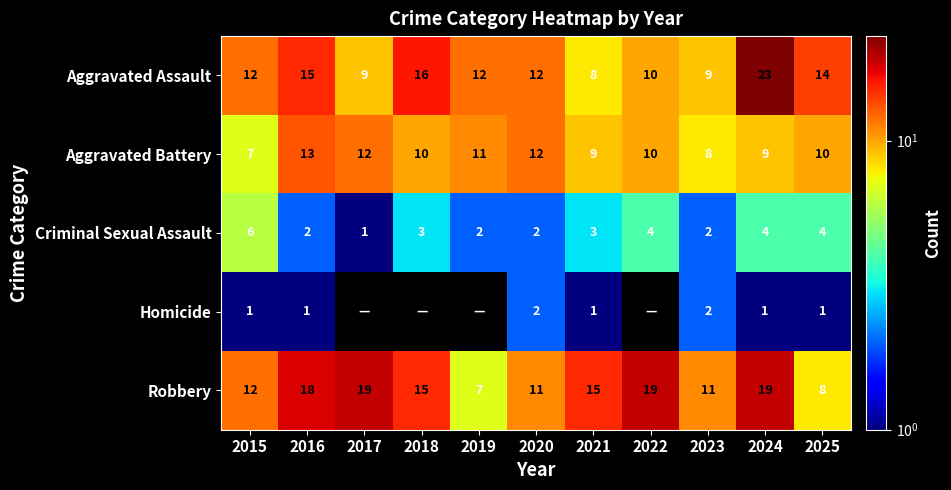

What is the spread (max minus min) of values at 2023?

9